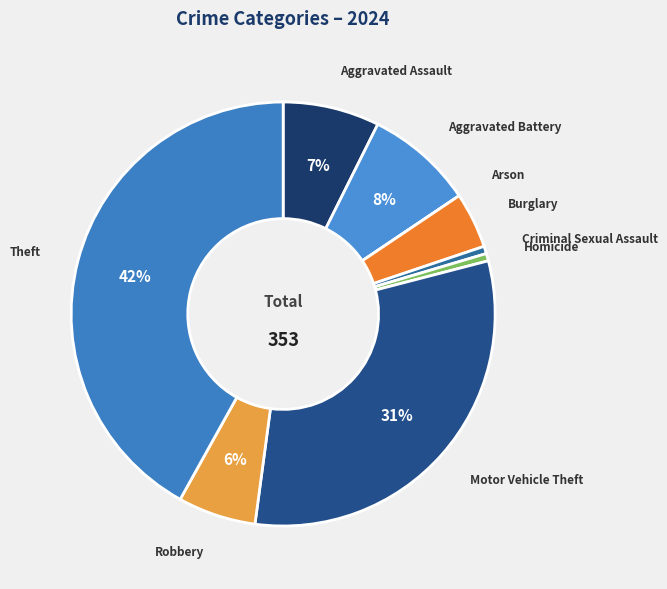

What percentage is the Aggravated Battery slice, to the nearest percent?

8%